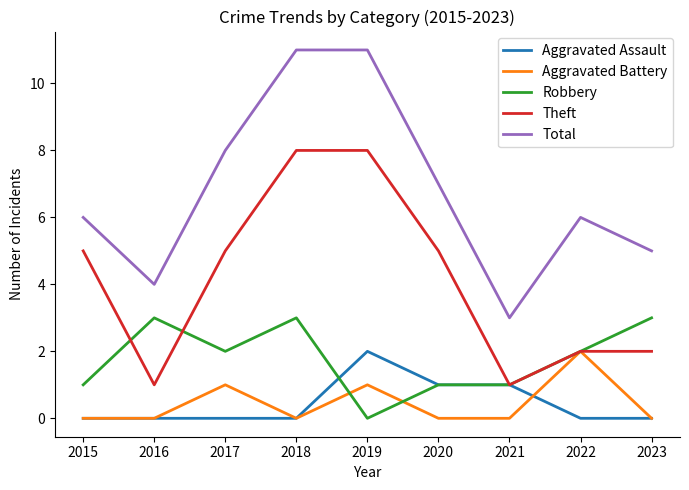

How many lines are shown in the chart?

5